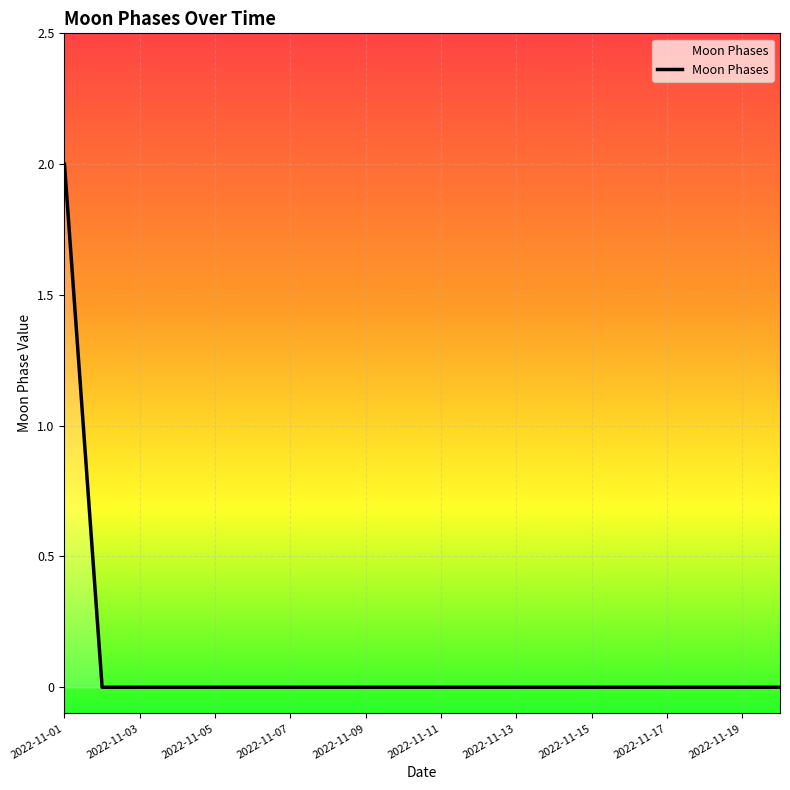

Is this an area chart (filled region under the line)?

Yes